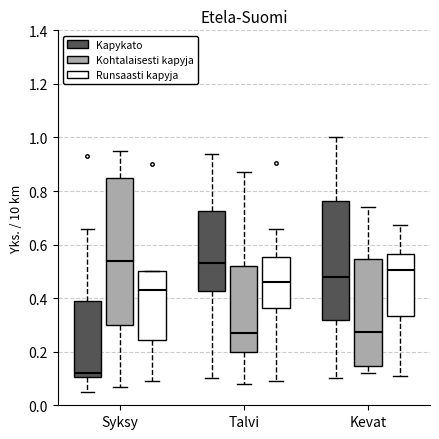

Reading left to right, read every box against the y-axis: the position of its median line, the range the box covers, and the ends of its whiskers. The values are not printed on the chart, so give them approximately, as read against the axis.

Syksy (Kapykato): median 0.12, box 0.10 to 0.40, whiskers 0.06 to 0.66
Syksy (Kohtalaisesti kapyja): median 0.54, box 0.30 to 0.86, whiskers 0.08 to 0.96
Syksy (Runsaasti kapyja): median 0.44, box 0.24 to 0.50, whiskers 0.10 to 0.50
Talvi (Kapykato): median 0.54, box 0.42 to 0.72, whiskers 0.10 to 0.94
Talvi (Kohtalaisesti kapyja): median 0.28, box 0.20 to 0.52, whiskers 0.08 to 0.88
Talvi (Runsaasti kapyja): median 0.46, box 0.36 to 0.56, whiskers 0.10 to 0.66
Kevat (Kapykato): median 0.48, box 0.32 to 0.76, whiskers 0.10 to 1.00
Kevat (Kohtalaisesti kapyja): median 0.28, box 0.14 to 0.54, whiskers 0.12 to 0.74
Kevat (Runsaasti kapyja): median 0.50, box 0.34 to 0.56, whiskers 0.12 to 0.68